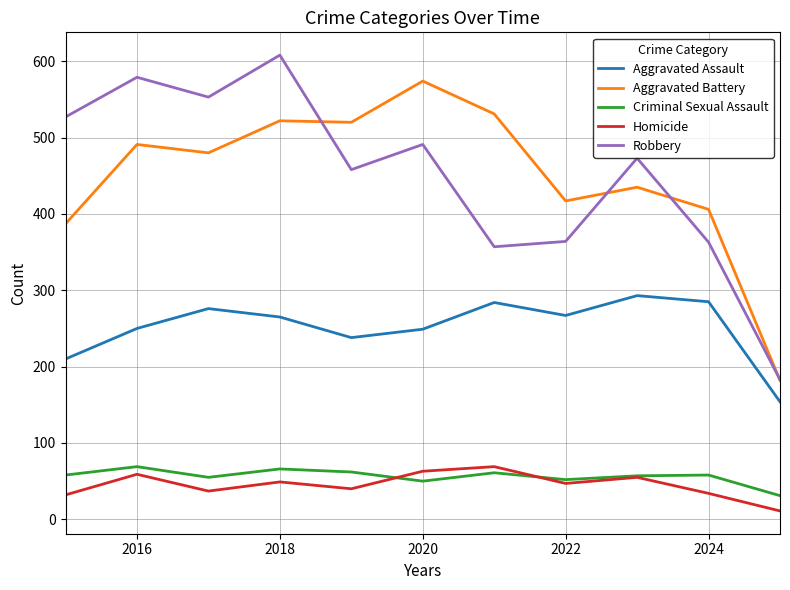

True or false: Aggravated Assault and Criminal Sexual Assault cross at least once.

False